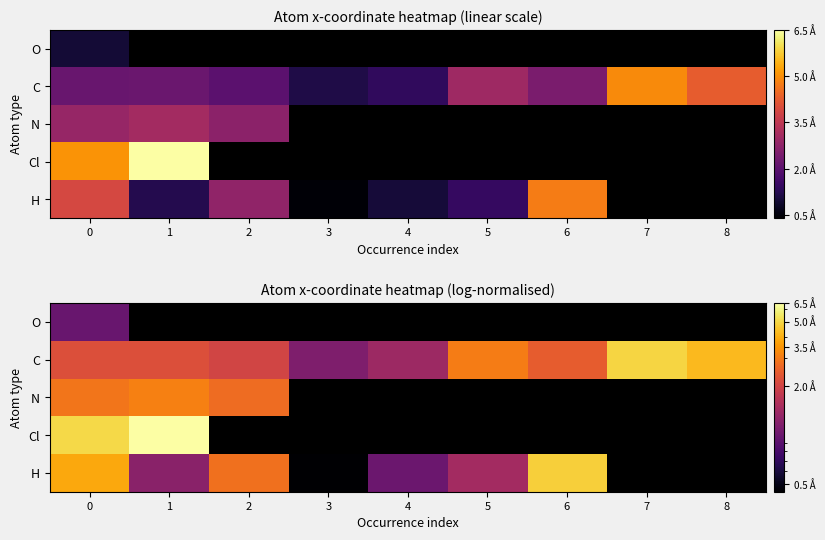

Which category has the highest value in the N series?

1